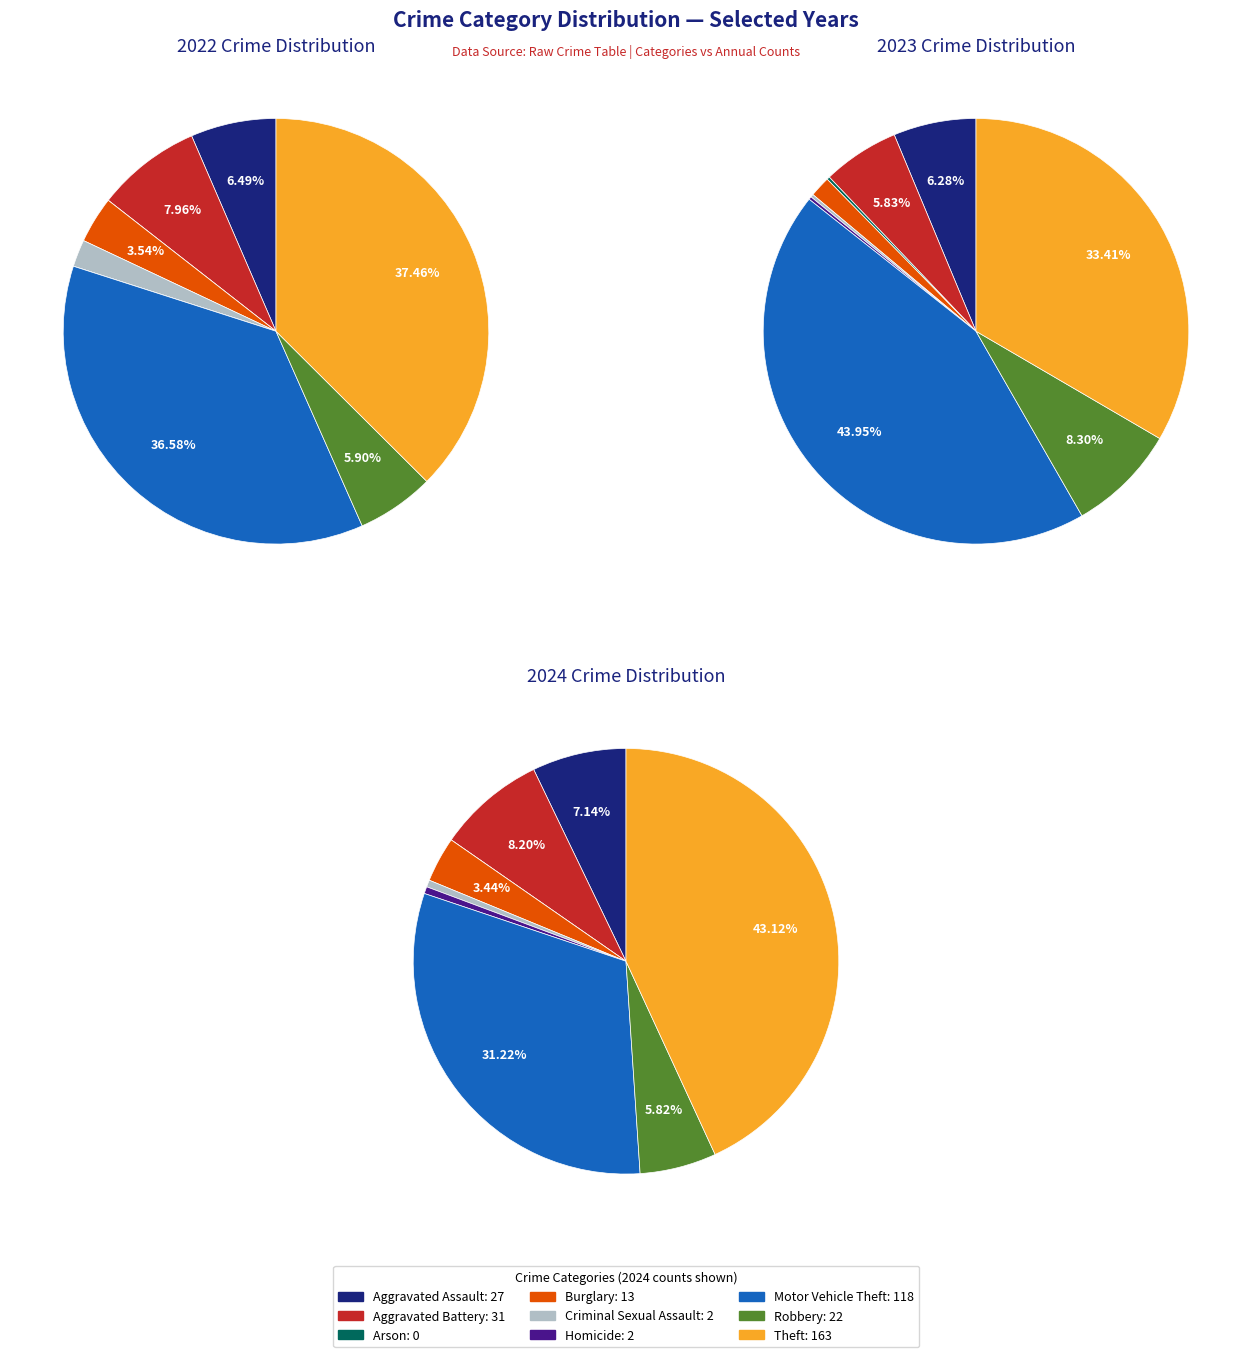

Does any single category account for the majority?

No